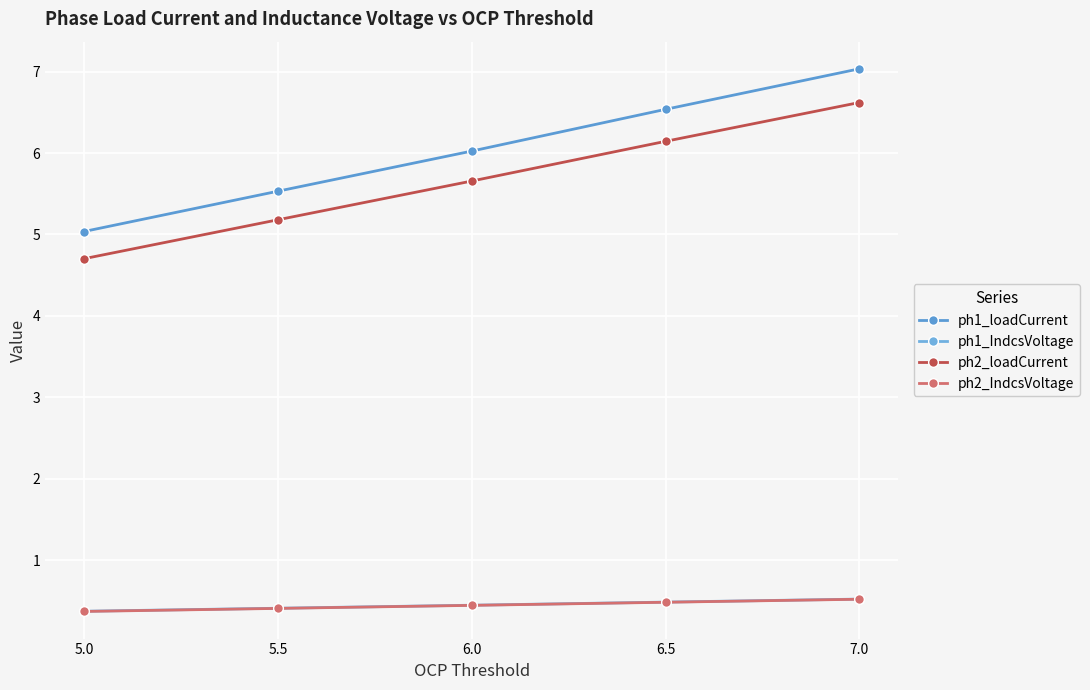

True or false: ph1_loadCurrent and ph2_IndcsVoltage intersect in this chart.

False